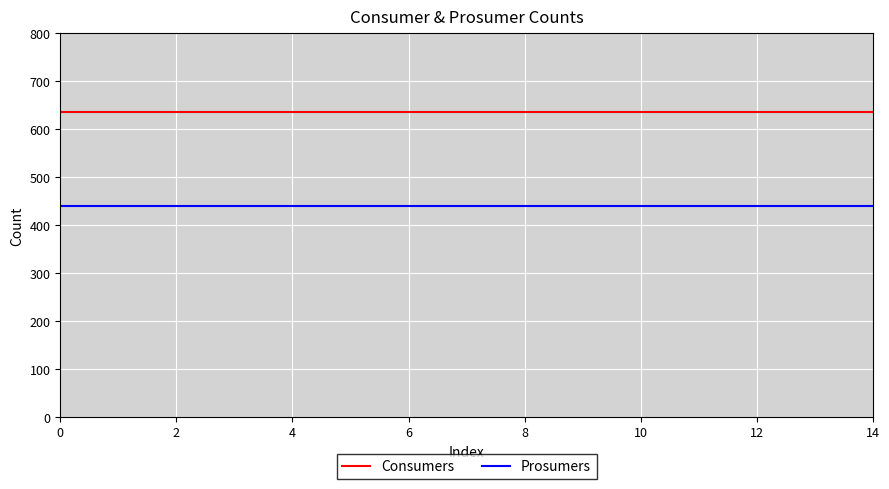

List the series in order of their peak value, lowest first.

Prosumers, Consumers